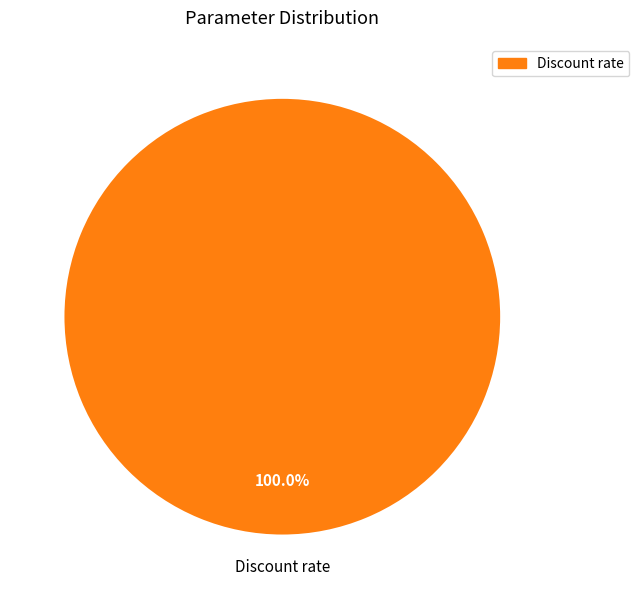

Rank the categories by value from lowest to highest.

Discount rate